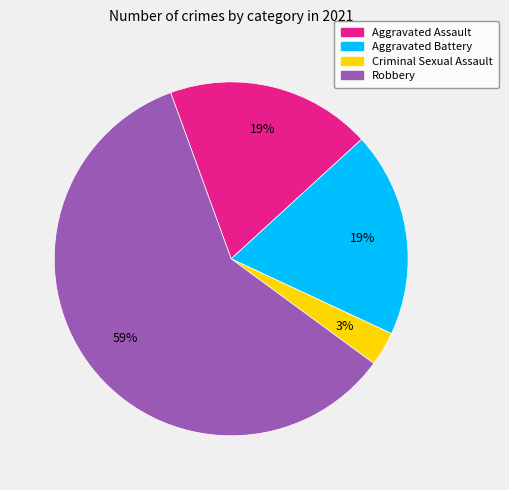

To the nearest percent, what is the average slice percentage?

25%